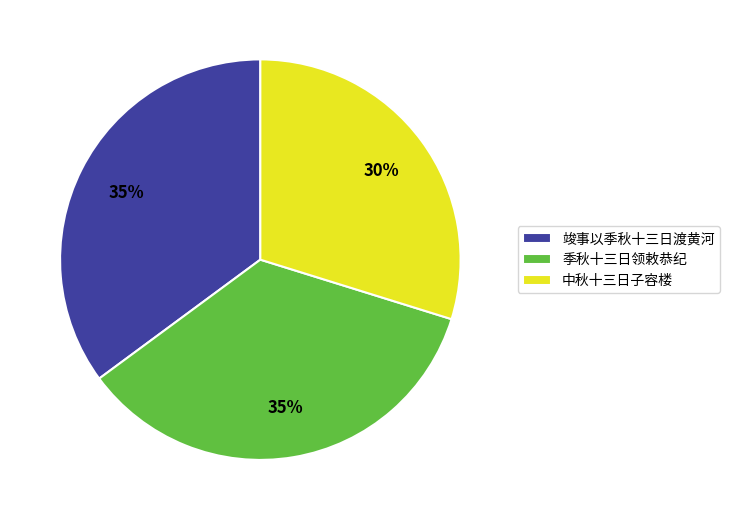

To the nearest percent, what is the difference between the 竣事以季秋十三日渡黄河 and 中秋十三日子容楼 slice percentages?

5%